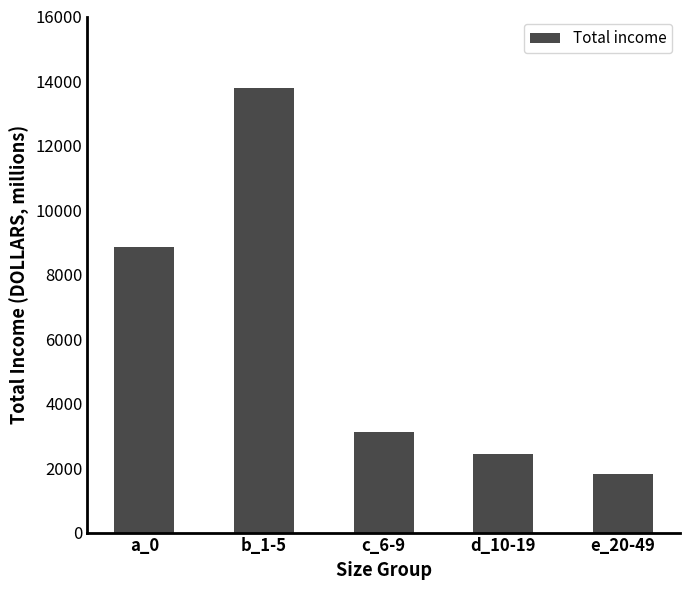

Read the value at c_6-9.

3114